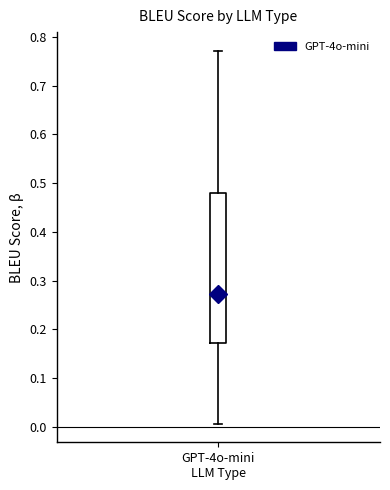

Read this box plot against the y-axis: the position of the median line, the range covered by the box, and the ends of both whiskers. The values are not printed on the chart, so give them approximately, as read against the axis.

median 0.27, box 0.17 to 0.48, whiskers 0.01 to 0.77